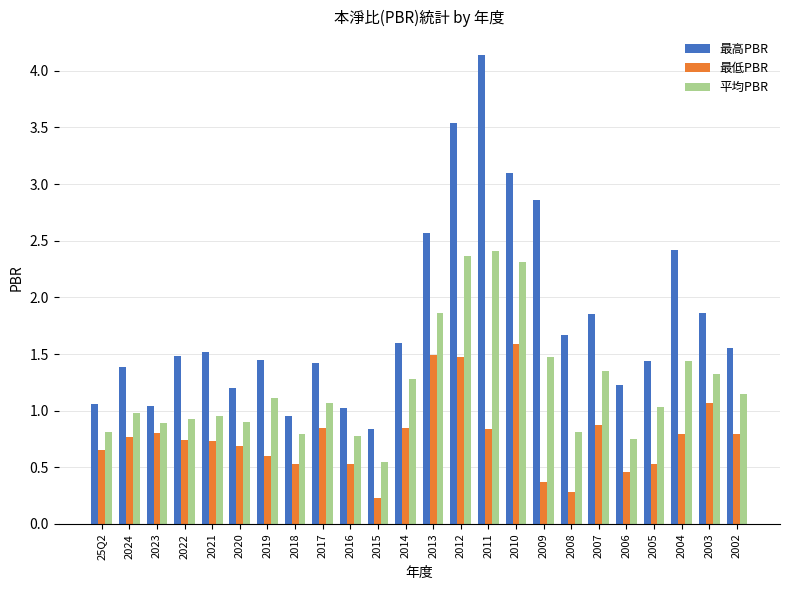

Which series has the largest range (max minus min)?

最高PBR